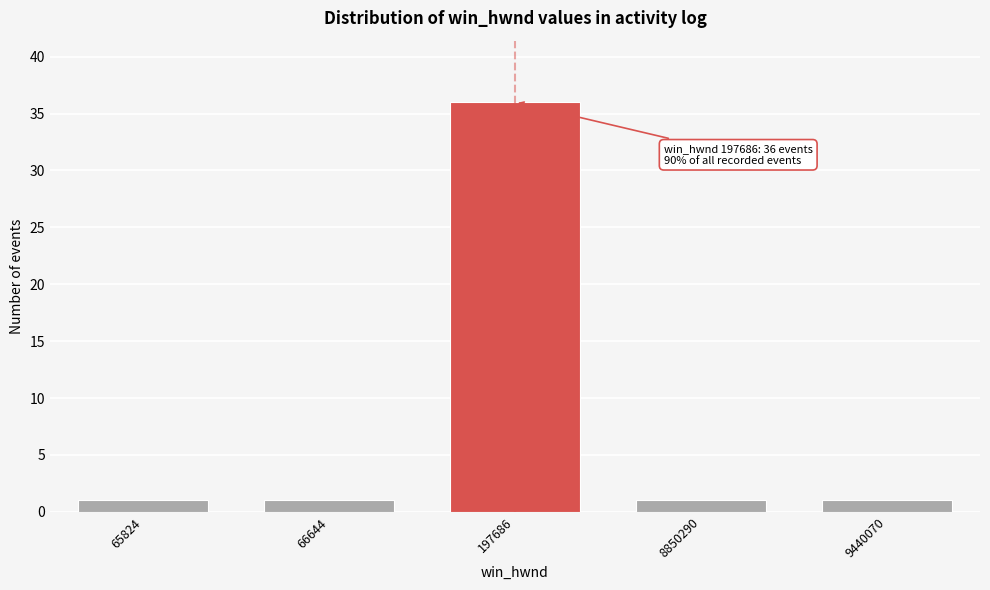

Reading left to right, what are all the values shown in this chart?

65824=1	66644=1	197686=36	8850290=1	9440070=1